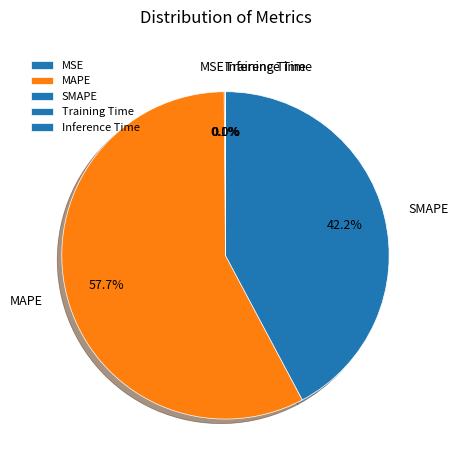

Combined, what portion of the pie is MAPE and SMAPE?

99.9%